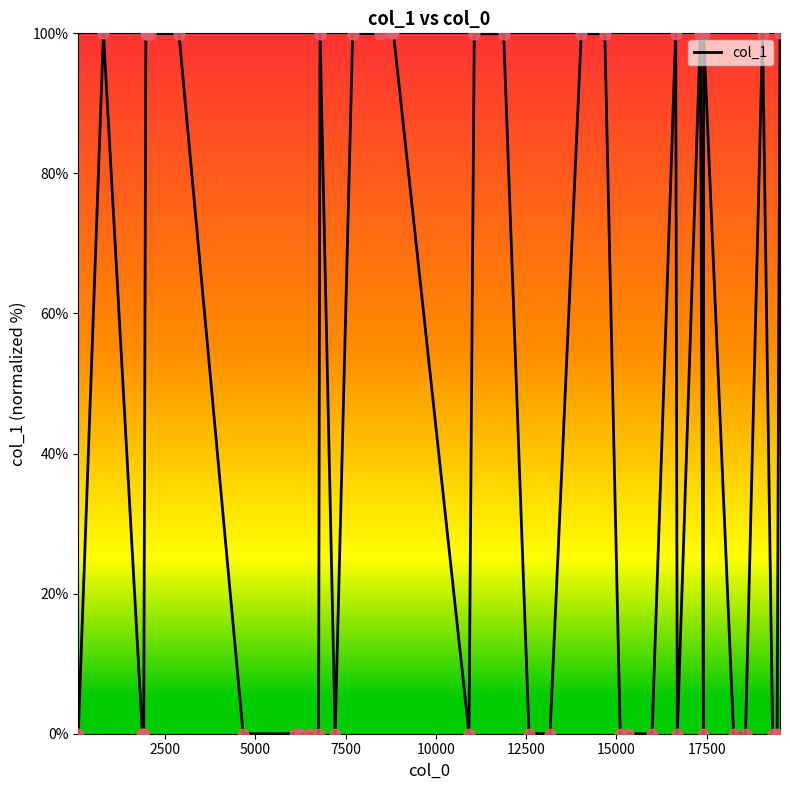

What is the difference between the maximum and minimum values?

100.0